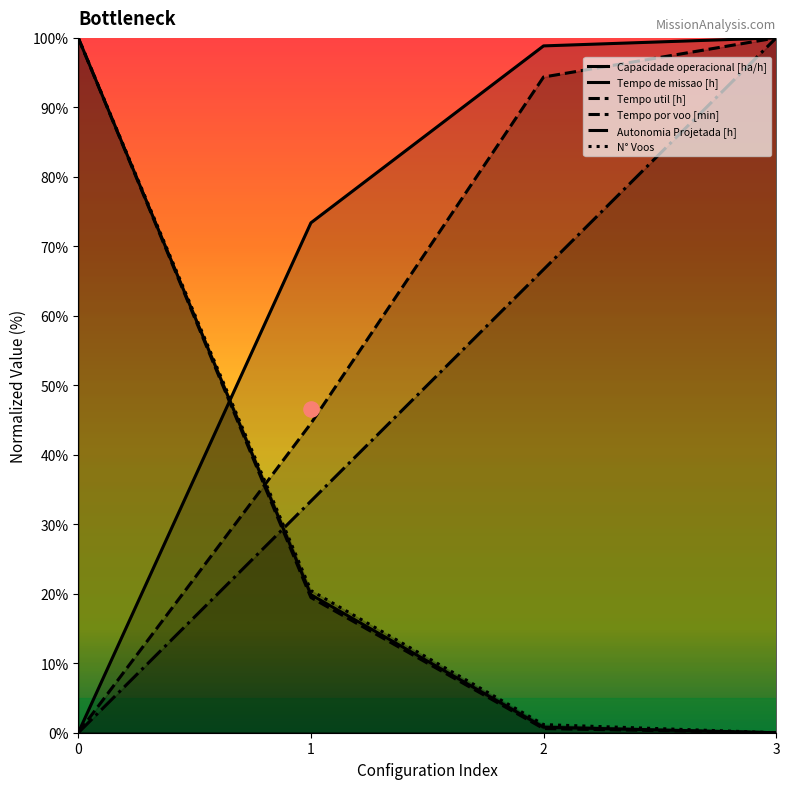

Is the value of Tempo util [h] at 2 greater than the value of Capacidade operacional [ha/h] at 1?

No